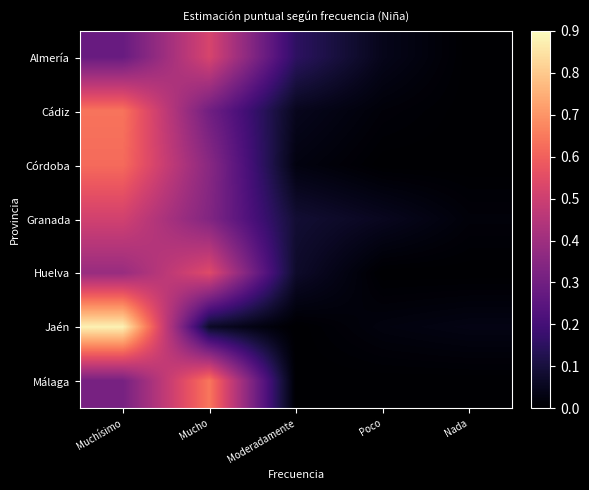

Which label corresponds to the largest value in the chart?

Muchísimo